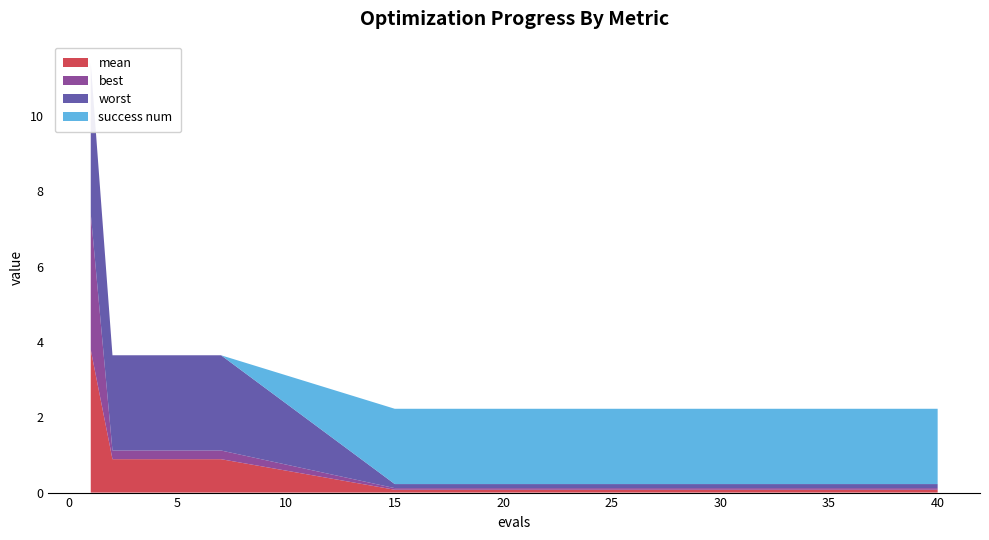

Reading right to left, transcribe all the data shown in this chart.

mean: 40=0.1	30=0.1	29=0.1	28=0.1	27=0.1	26=0.1	25=0.1	20=0.1	19=0.1	18=0.1	17=0.1	16=0.1	15=0.1	7=0.9	6=0.9	5=0.9	4=0.9	3=0.9	2=0.9	1=3.8
best: 40=0.0	30=0.0	29=0.0	28=0.0	27=0.0	26=0.0	25=0.0	20=0.0	19=0.0	18=0.0	17=0.0	16=0.0	15=0.0	7=0.2	6=0.2	5=0.2	4=0.2	3=0.2	2=0.2	1=3.6
worst: 40=0.1	30=0.1	29=0.1	28=0.1	27=0.1	26=0.1	25=0.1	20=0.1	19=0.1	18=0.1	17=0.1	16=0.1	15=0.1	7=2.5	6=2.5	5=2.5	4=2.5	3=2.5	2=2.5	1=4.0
success num: 40=2.0	30=2.0	29=2.0	28=2.0	27=2.0	26=2.0	25=2.0	20=2.0	19=2.0	18=2.0	17=2.0	16=2.0	15=2.0	7=0.0	6=0.0	5=0.0	4=0.0	3=0.0	2=0.0	1=0.0